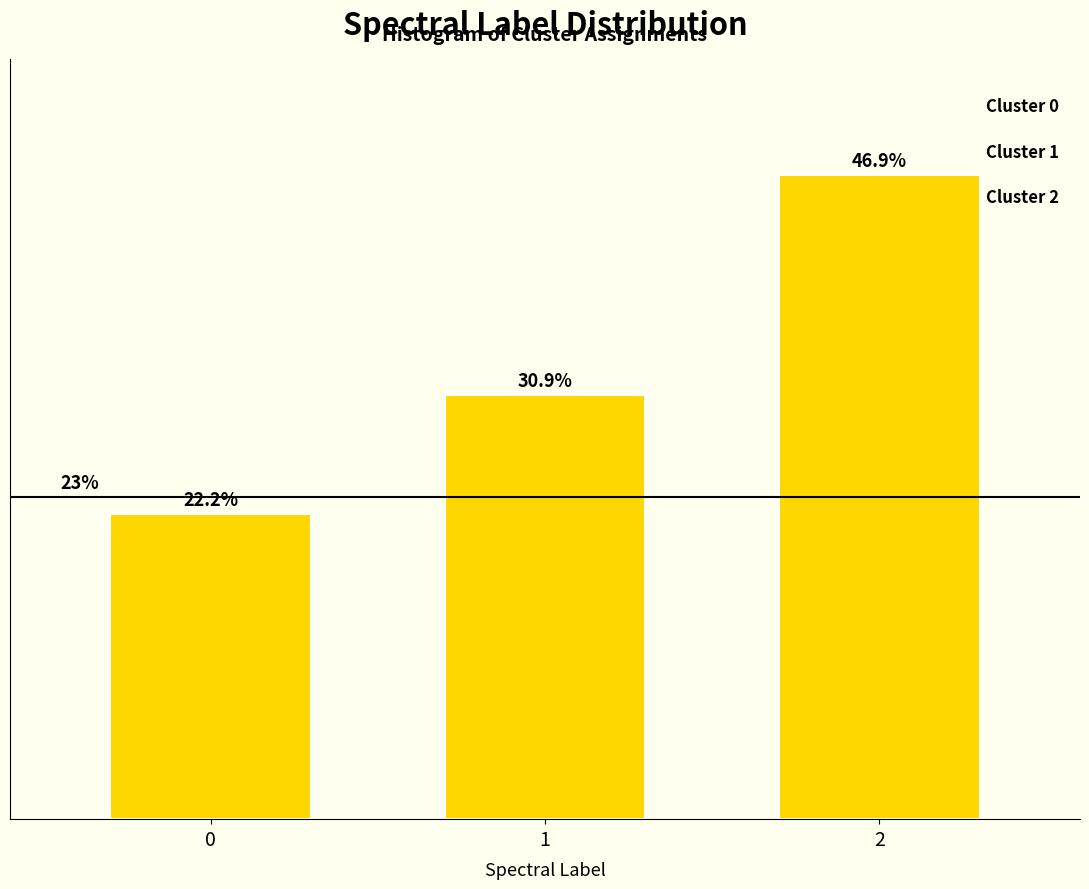

Does the chart contain any negative values?

No